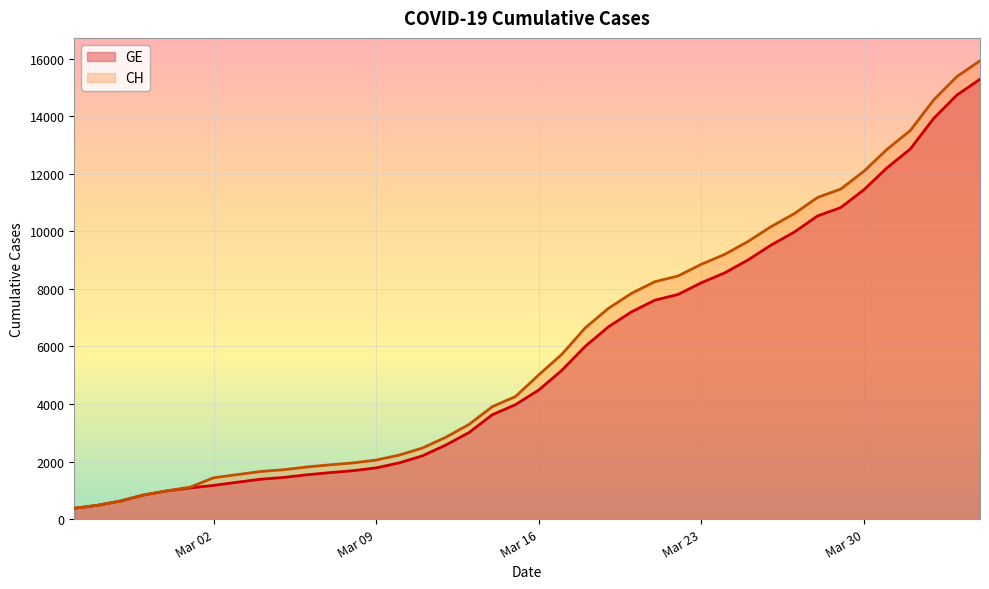

Is it true that GE equals 8213 at Mar 23?

True